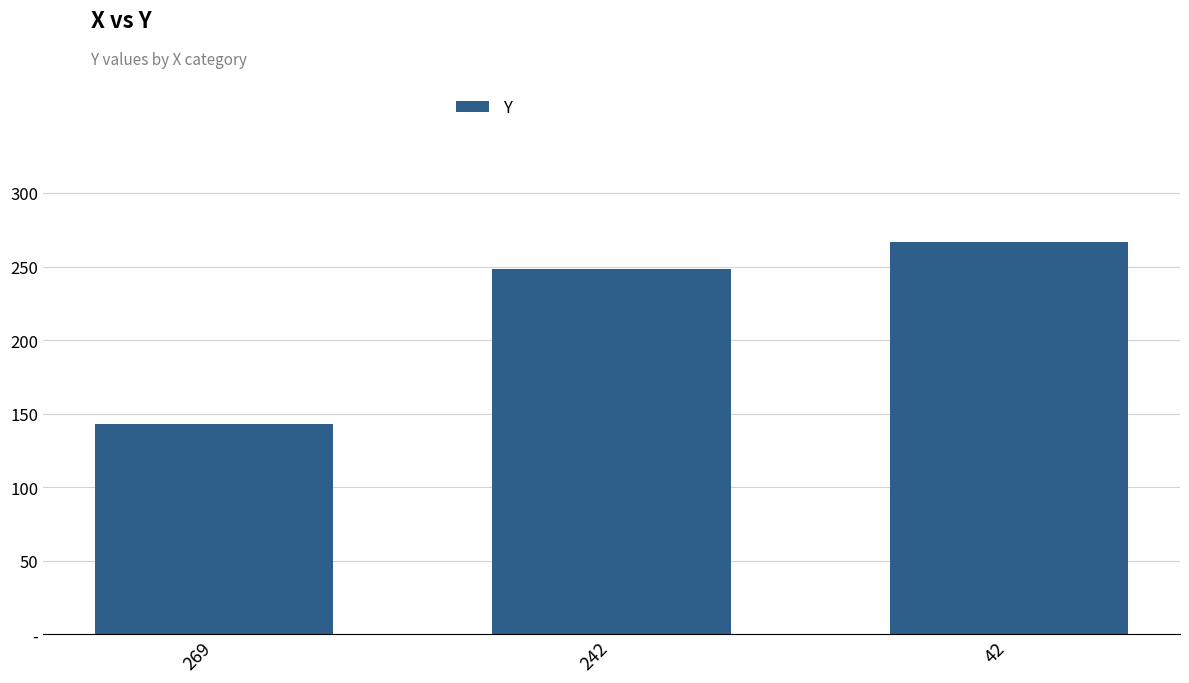

What is the change in value from 242 to 42?

+19